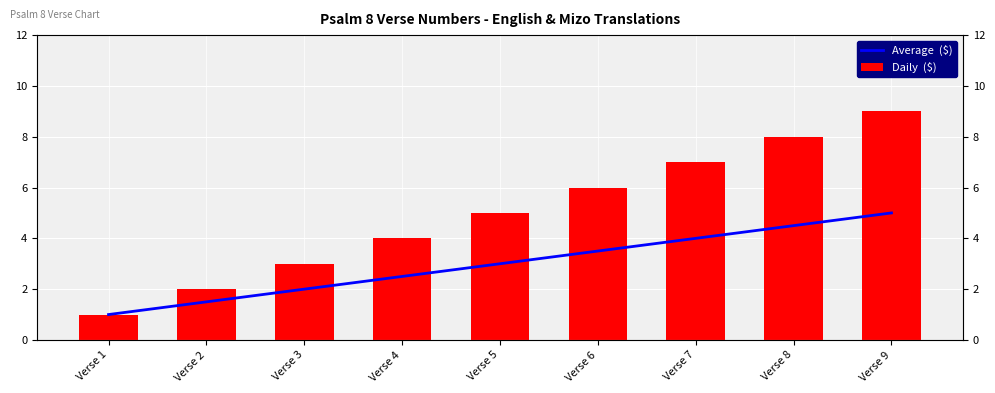

Reading left to right, what are all the values shown in this chart?

Average  ($): 1.0	1.5	2.0	2.5	3.0	3.5	4.0	4.5	5.0
Daily  ($): 1.0	2.0	3.0	4.0	5.0	6.0	7.0	8.0	9.0